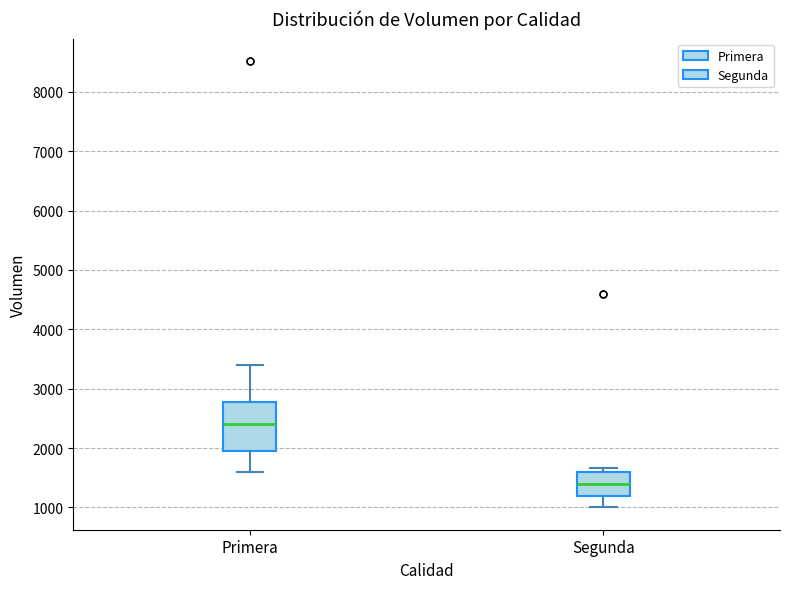

Which box has the lowest median line?

Segunda